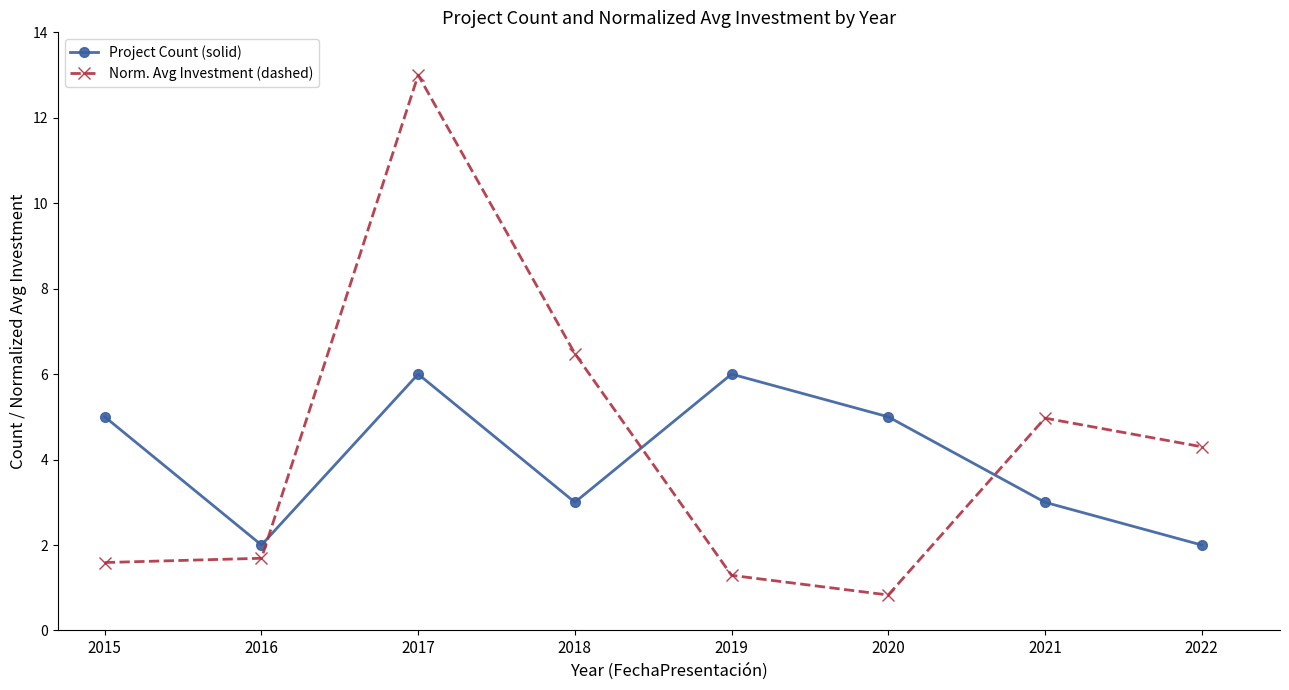

At which category does the chart reach its peak across all series?

2017